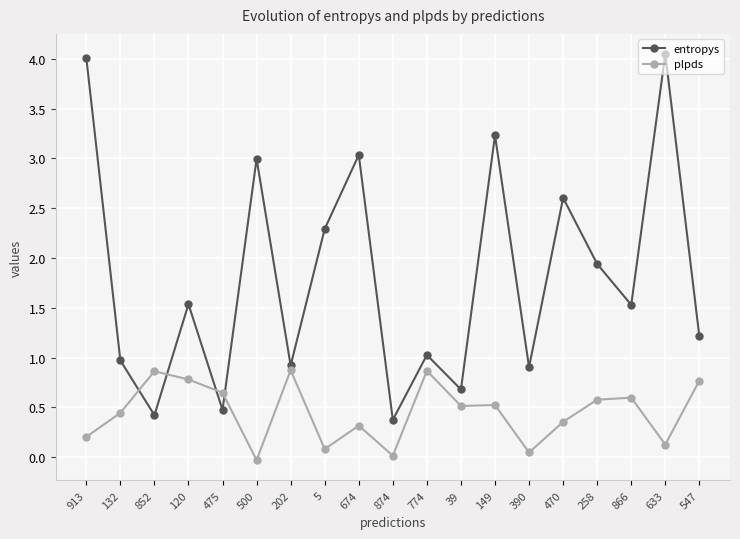

What is the highest value of the plpds series?

0.9